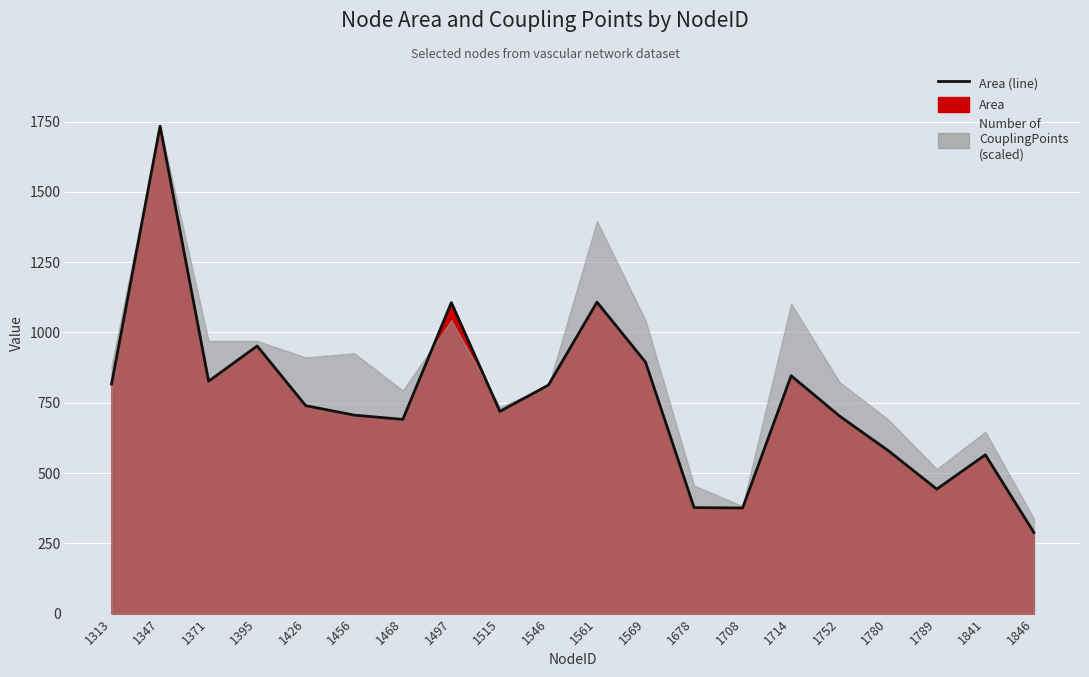

What is the difference between the values at 1497 and 1752?

403.9